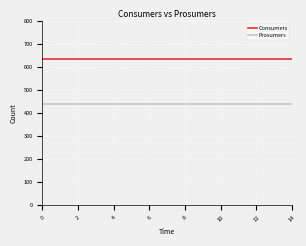

Which series has the largest total across all categories?

Consumers